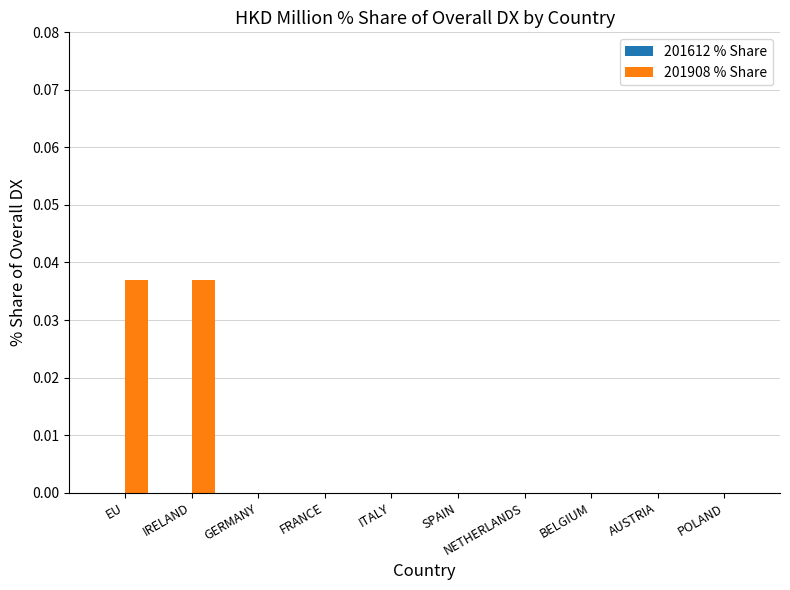

True or false: the data shows 0.0 at FRANCE.

True